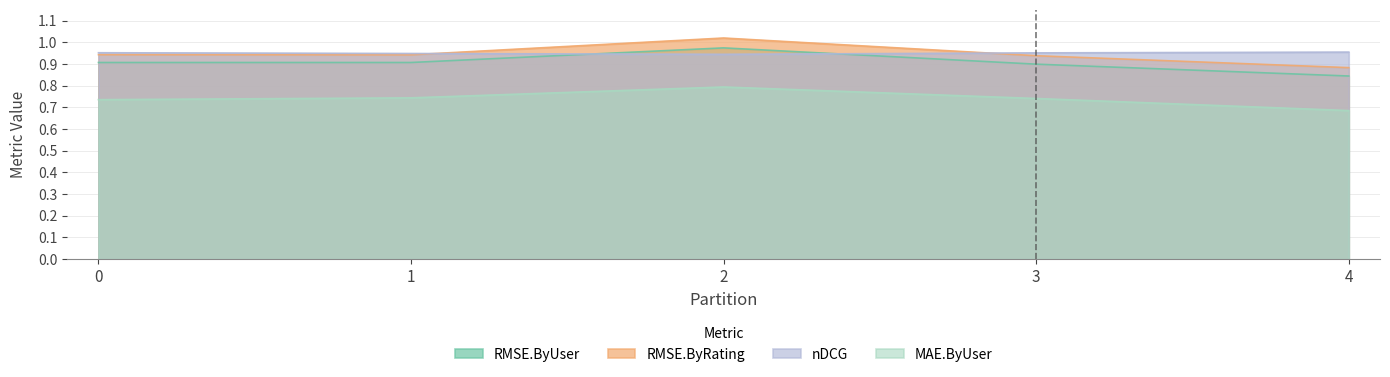

Rank the series at 1 from lowest to highest value.

MAE.ByUser, RMSE.ByUser, RMSE.ByRating, nDCG